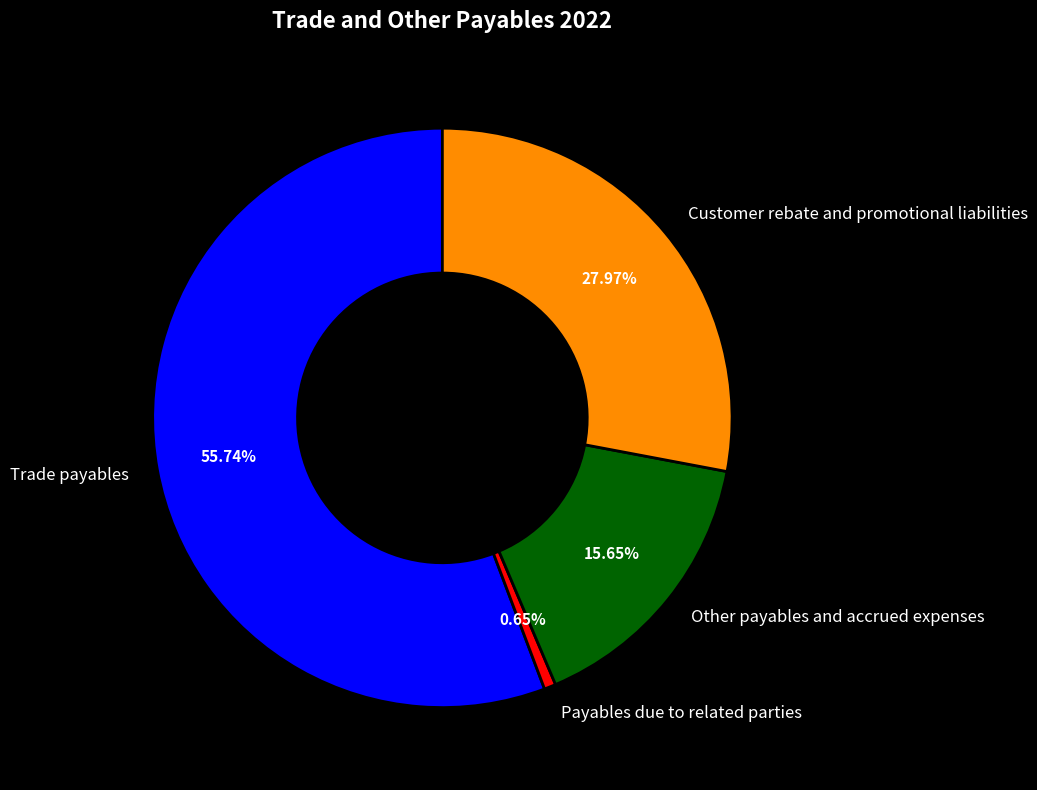

What is the largest slice in the pie chart?

Trade payables